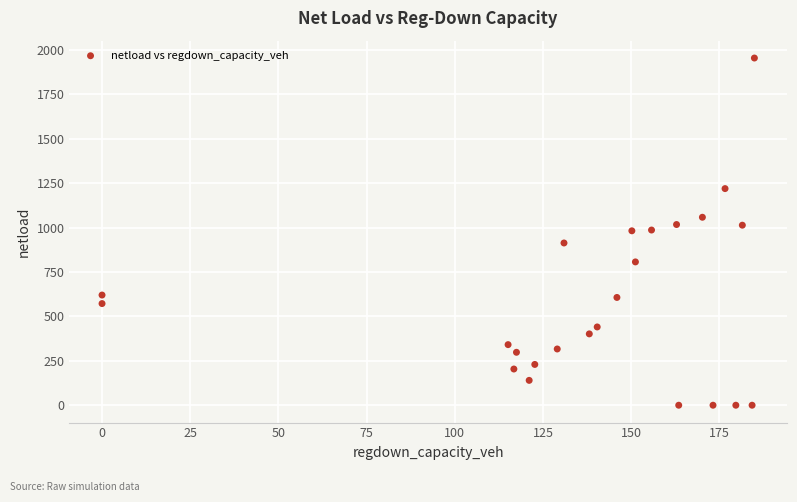

What is the range of X values (max minus min)?

184.9